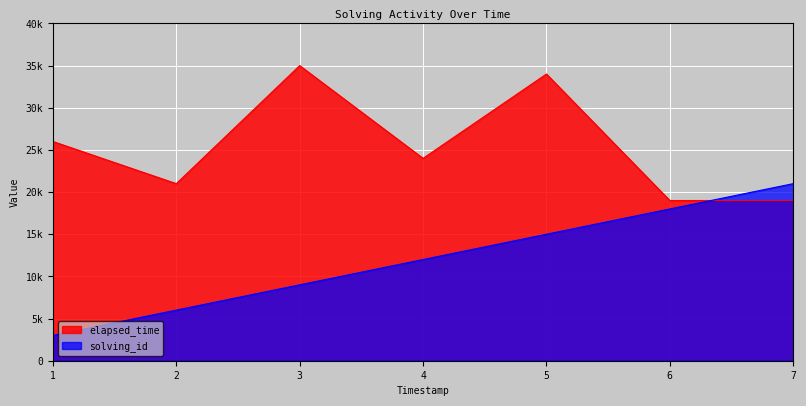

What is the maximum value shown in the chart?

35000